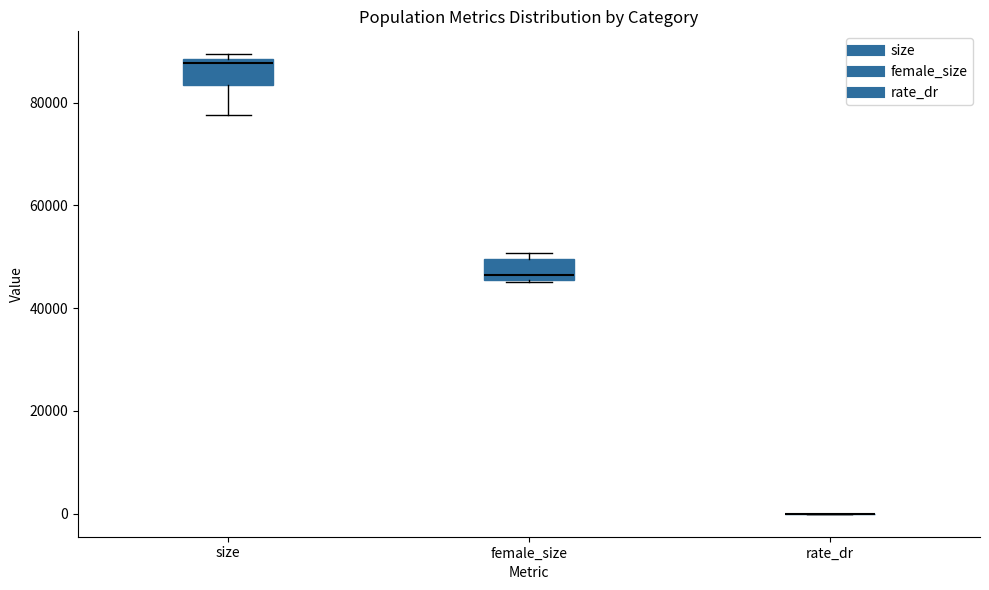

Where is the lower edge of the box for size on the y-axis? The values are not printed on the chart, so give them approximately, as read against the axis.

84000